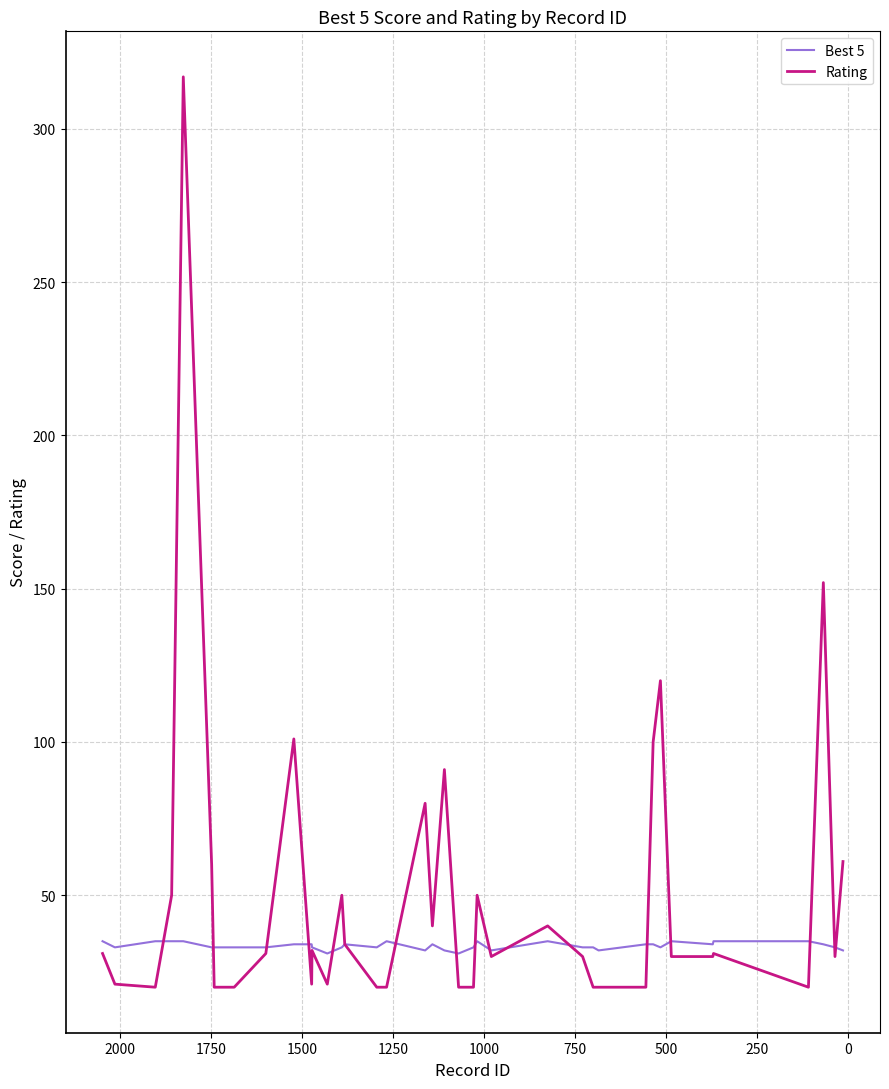

True or false: Rating and Best 5 intersect in this chart.

True